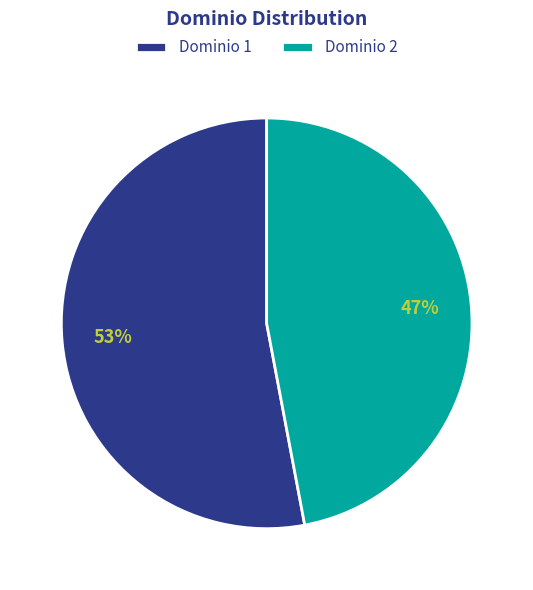

Does Dominio 2 represent more than half of the total?

No